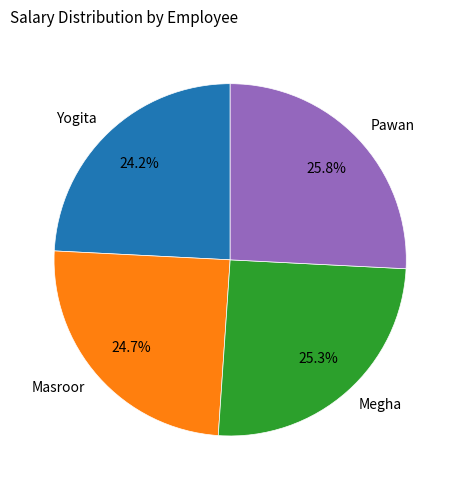

What portion of the pie excludes Yogita?

75.8%